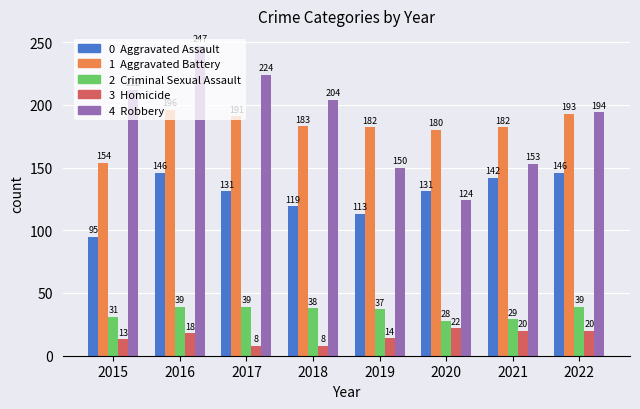

What is the difference between the highest and lowest values at 2019?

168